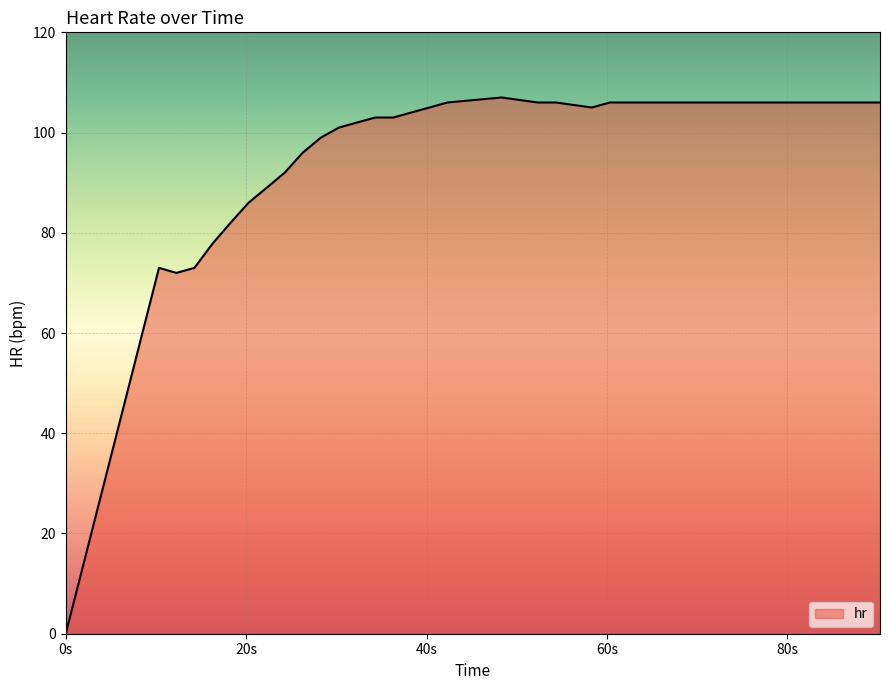

Is it true that the value at 28 is 148?

False